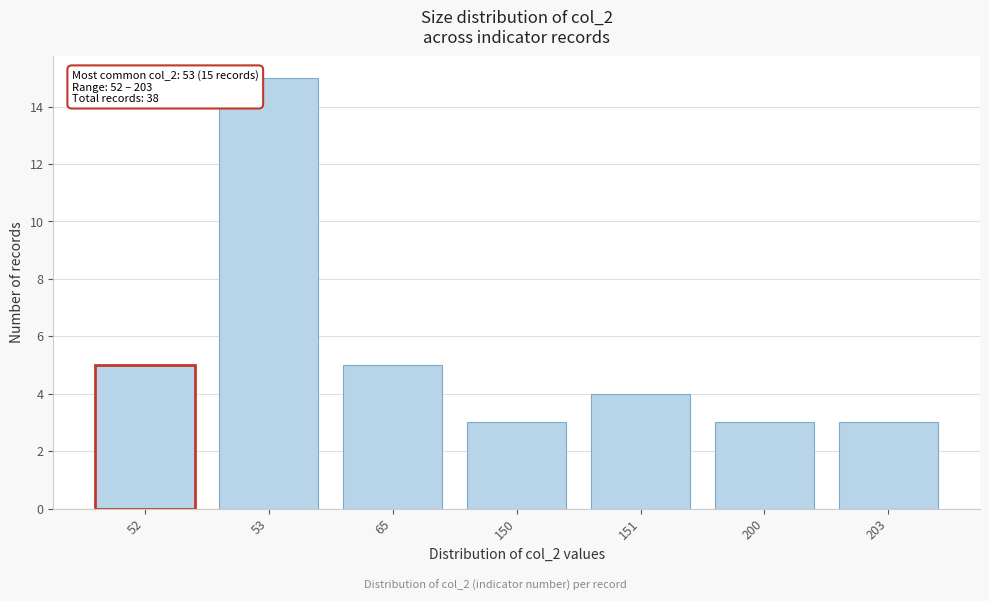

Reading left to right, transcribe all the data shown in this chart.

52=5	53=15	65=5	150=3	151=4	200=3	203=3